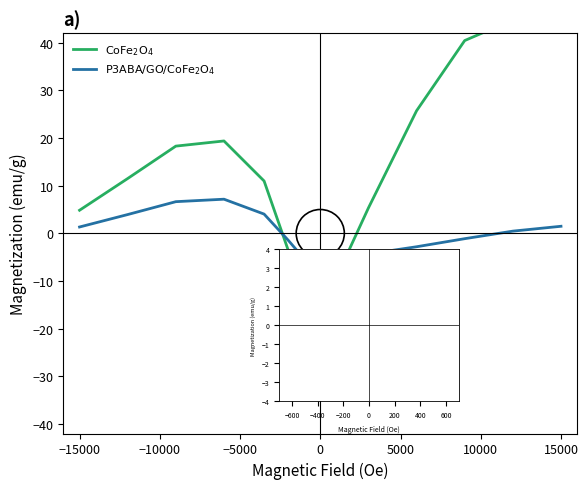

How many values in $\mathrm{P3ABA/GO/CoFe_2O_4}$ are below zero?

11